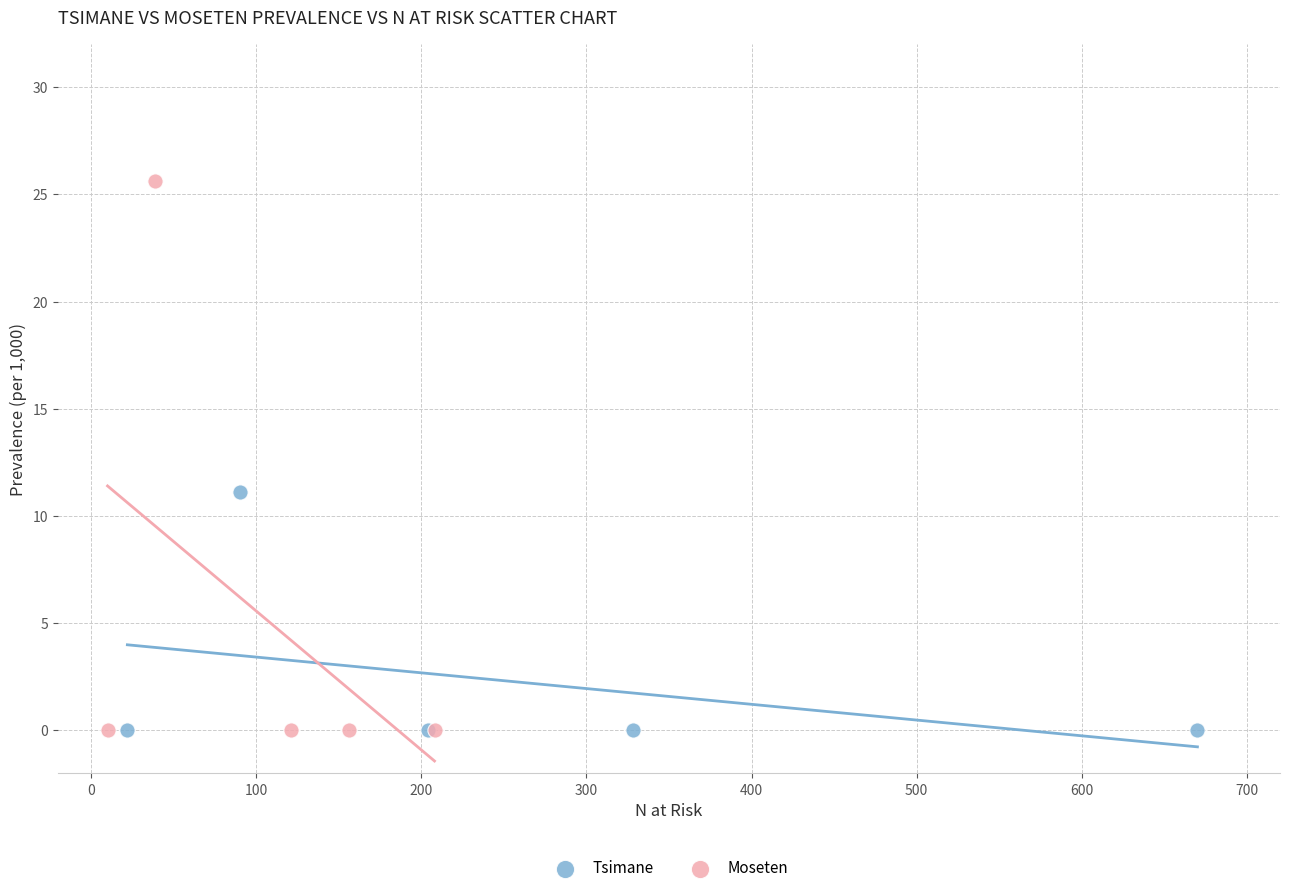

Which series has the widest spread of Y values?

Moseten